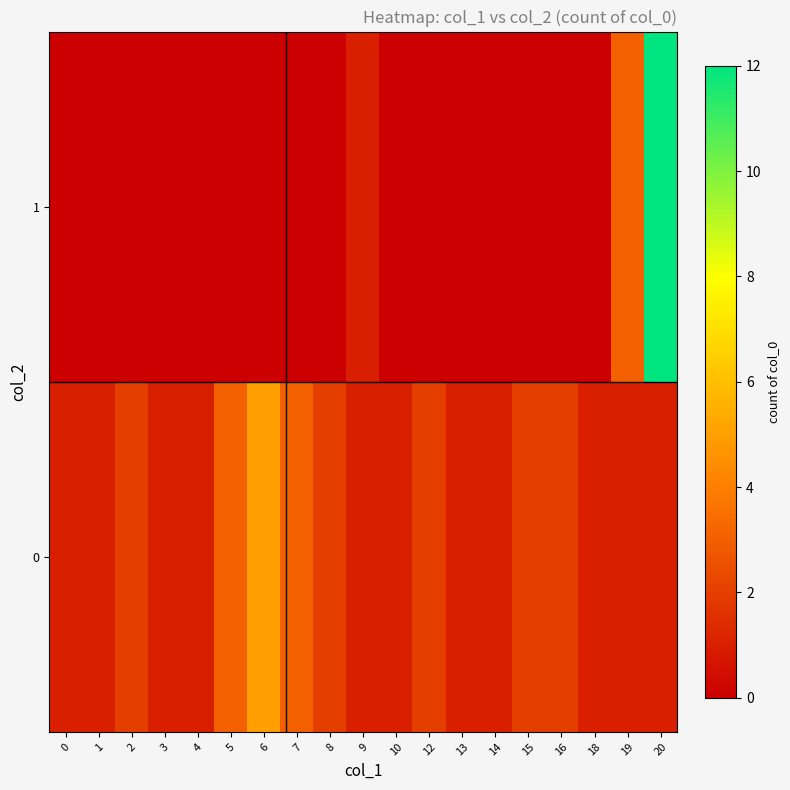

How many series are shown in this chart?

2